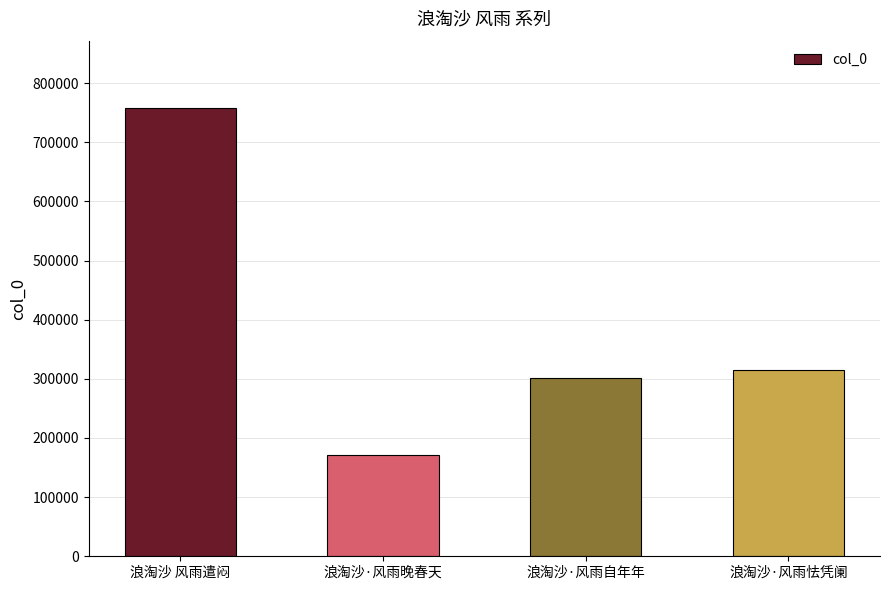

How many values are below 315182?

2